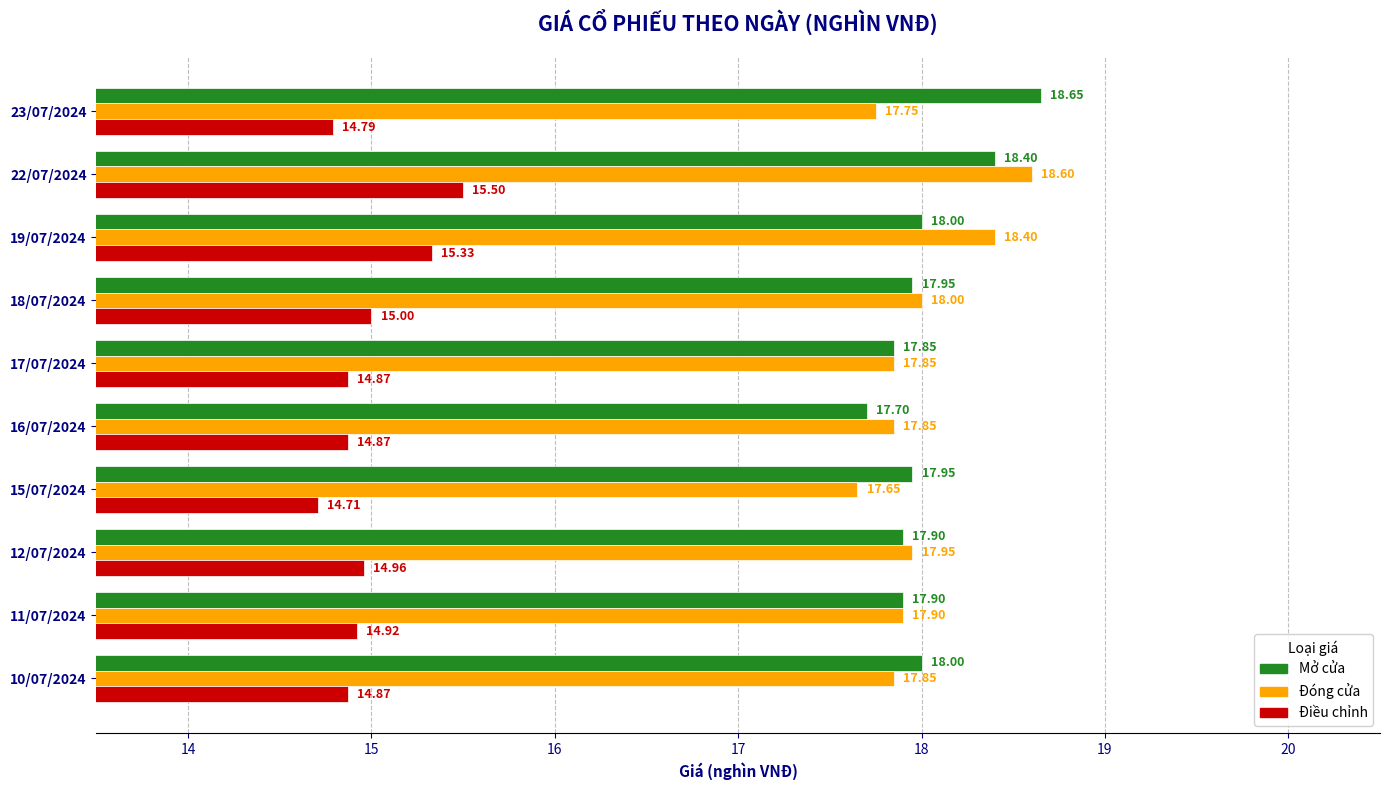

At 10/07/2024, list the series in order from largest to smallest.

Mở cửa, Đóng cửa, Điều chỉnh